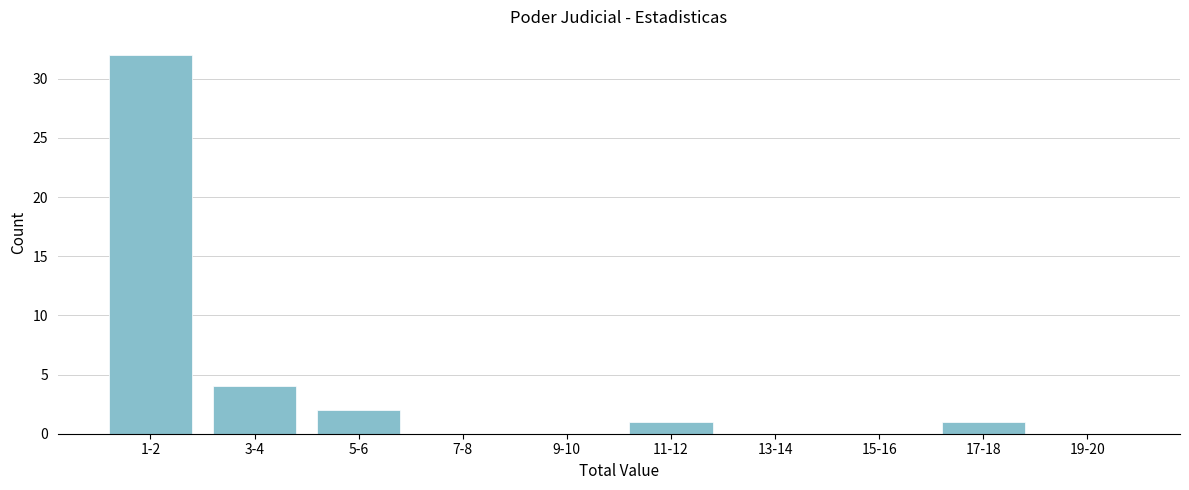

Reading left to right, extract all data points from this chart.

1-2=32	3-4=4	5-6=2	7-8=0	9-10=0	11-12=1	13-14=0	15-16=0	17-18=1	19-20=0